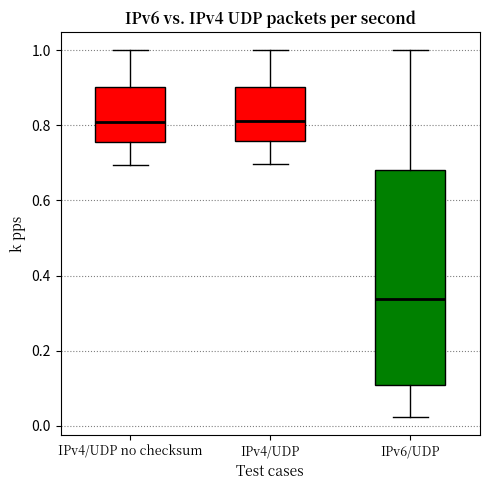

Reading left to right, transcribe this box plot: for each box, give where its median line is, the range the box spans, and where its two whiskers end, as read against the y-axis. The values are not printed on the chart, so give them approximately, as read against the axis.

IPv4/UDP no checksum: median 0.82, box 0.76 to 0.90, whiskers 0.70 to 1.00
IPv4/UDP: median 0.82, box 0.76 to 0.90, whiskers 0.70 to 1.00
IPv6/UDP: median 0.34, box 0.10 to 0.68, whiskers 0.02 to 1.00